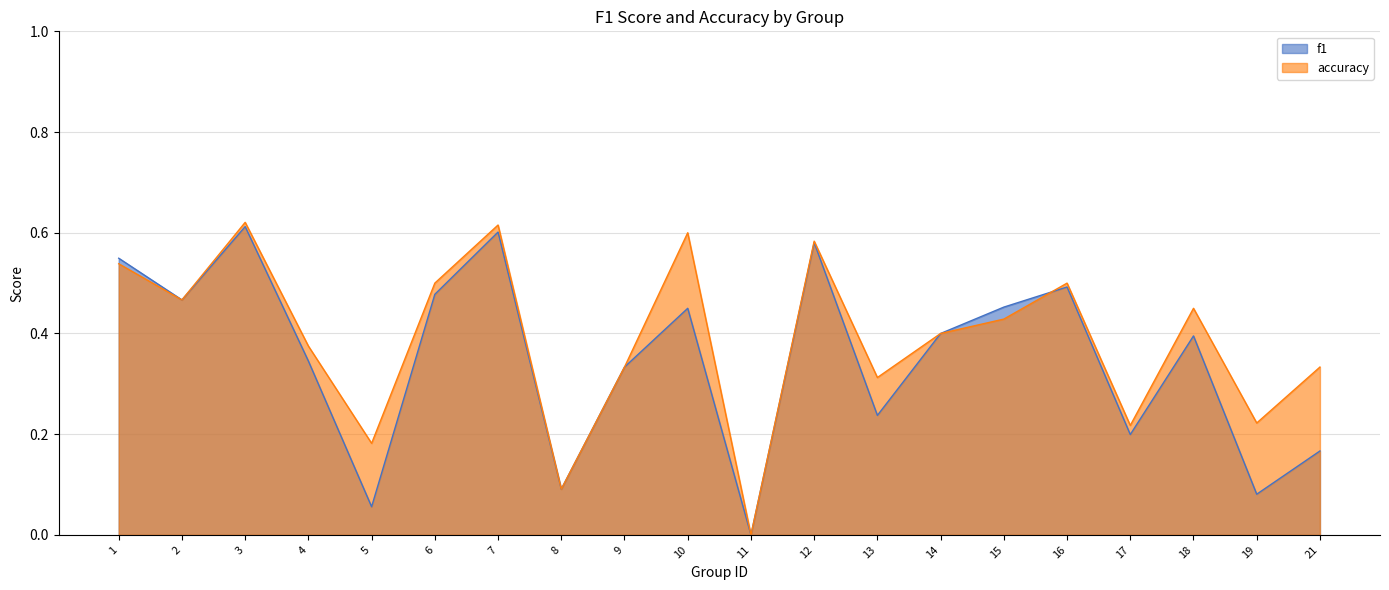

How many times do accuracy and f1 cross each other?

1